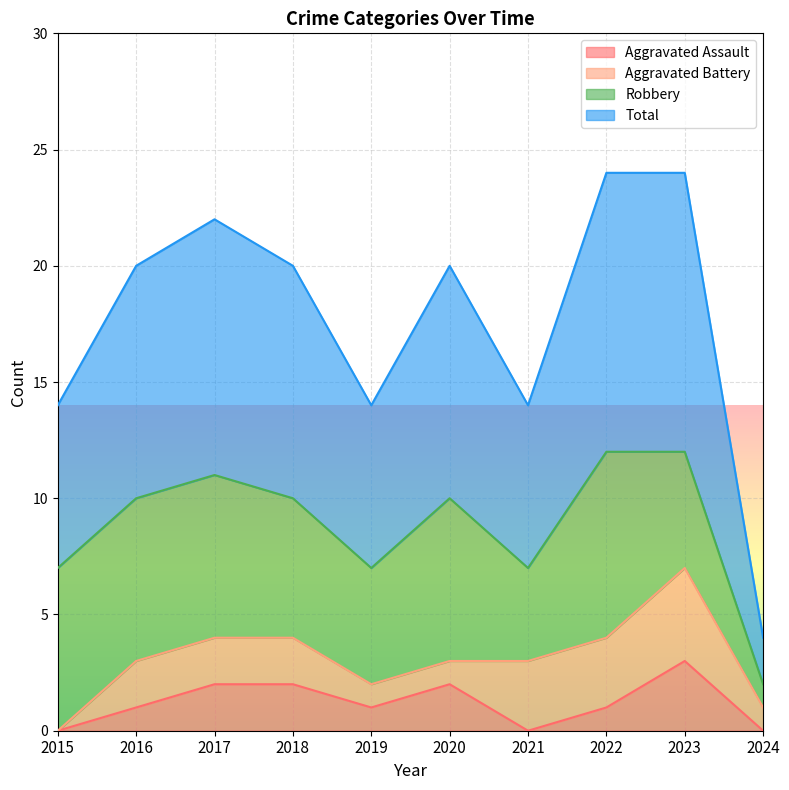

True or false: Total has a value of 7 at 2019.

True